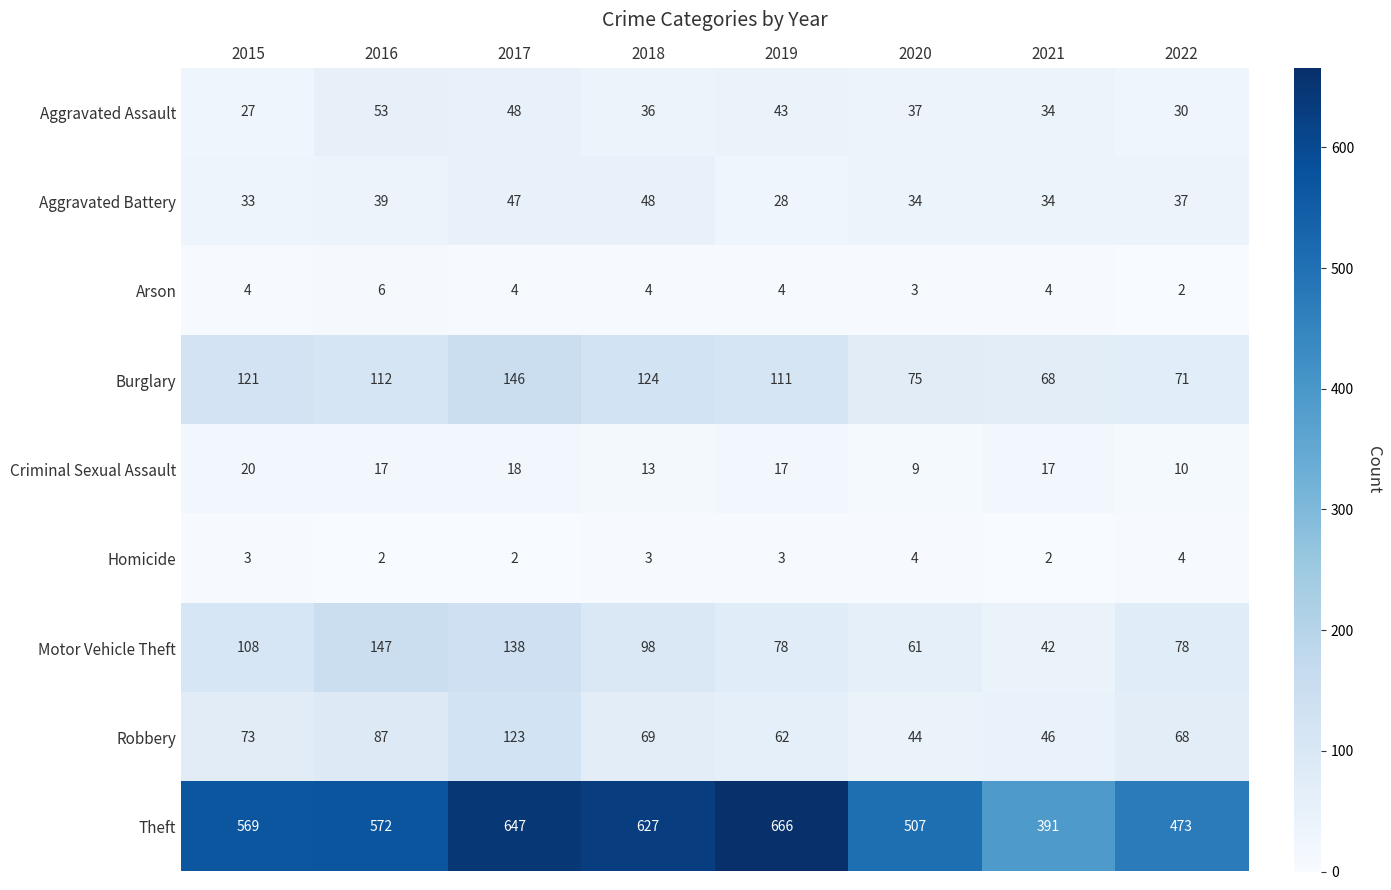

Is the value of Arson at 2016 greater than the value of Burglary at 2017?

No